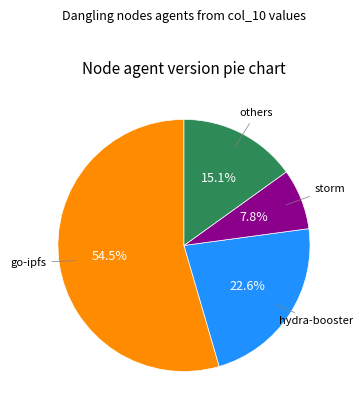

What is the largest slice in the pie chart?

go-ipfs